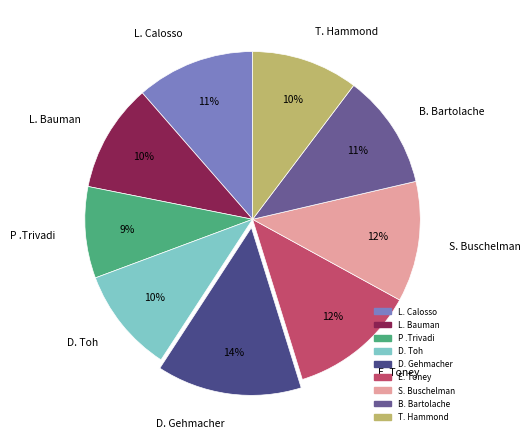

To the nearest percent, what is the combined percentage of P .Trivadi and D. Gehmacher?

23%